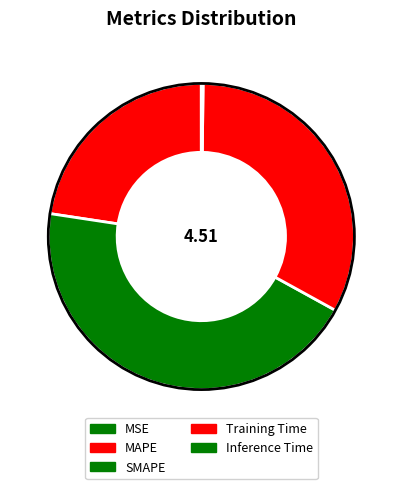

The Inference Time slice represents 0% of the pie. True or false?

True